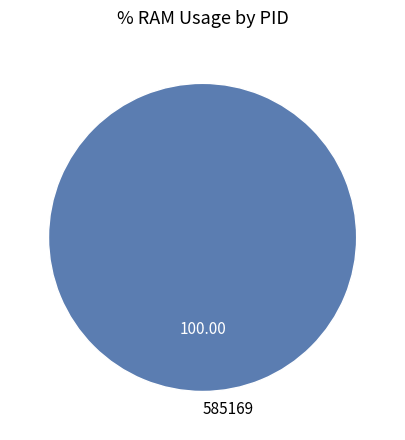

How many slices are in this pie chart?

1